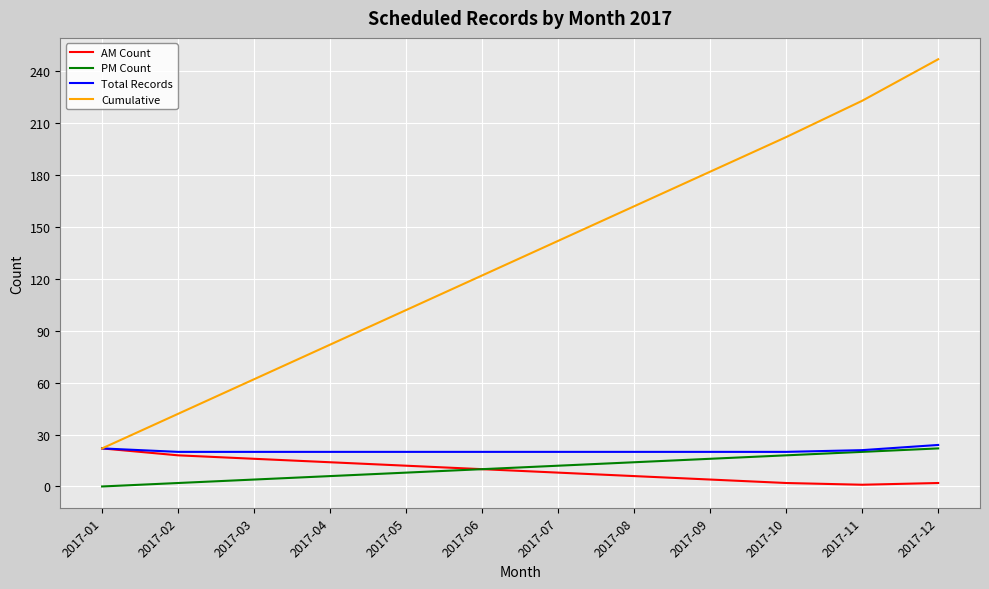

True or false: Cumulative and PM Count intersect in this chart.

False